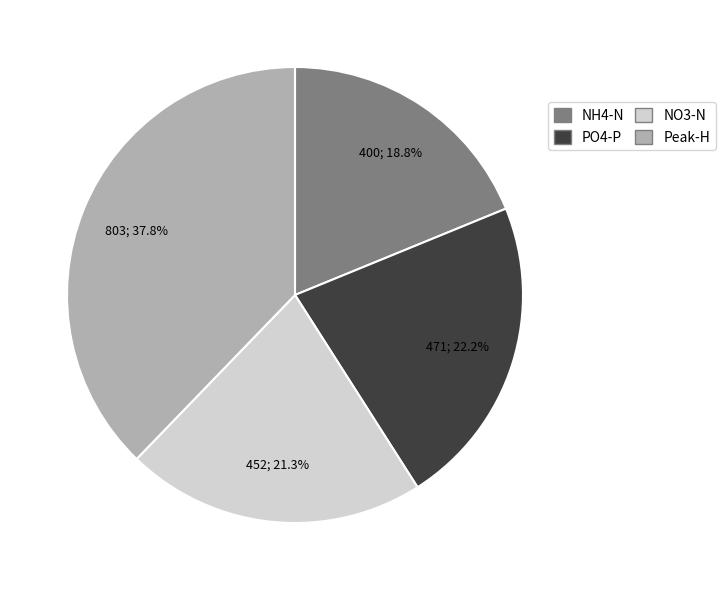

Is there any slice that represents more than half of the pie?

No